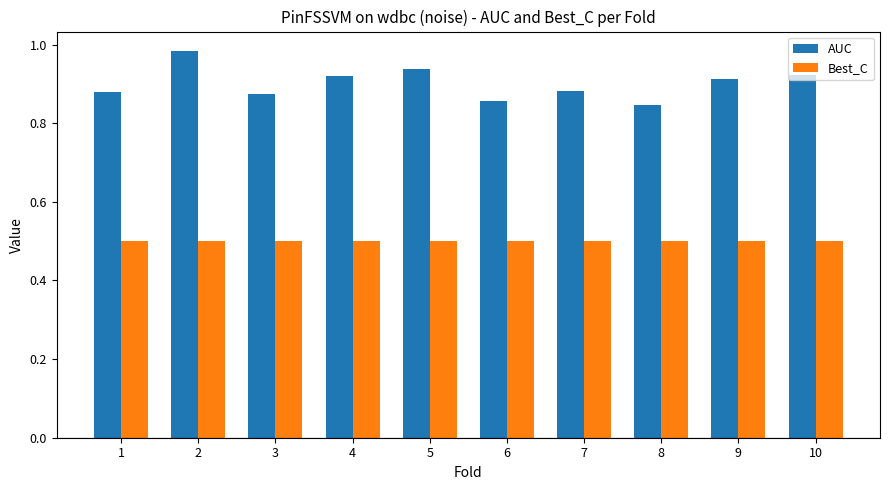

Does the chart contain stacked bars?

No